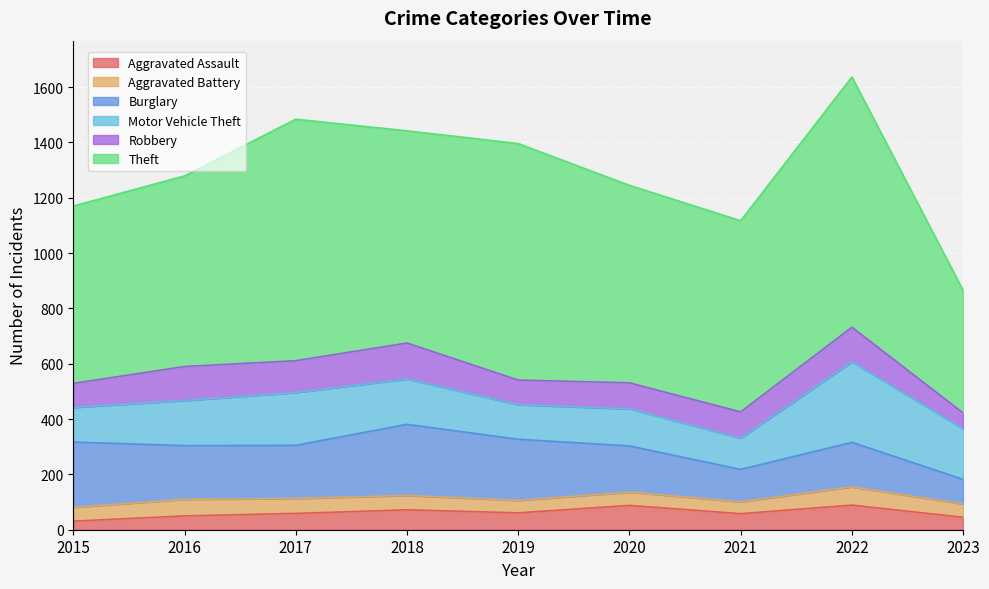

True or false: Motor Vehicle Theft has a value of 39 at 2021.

False